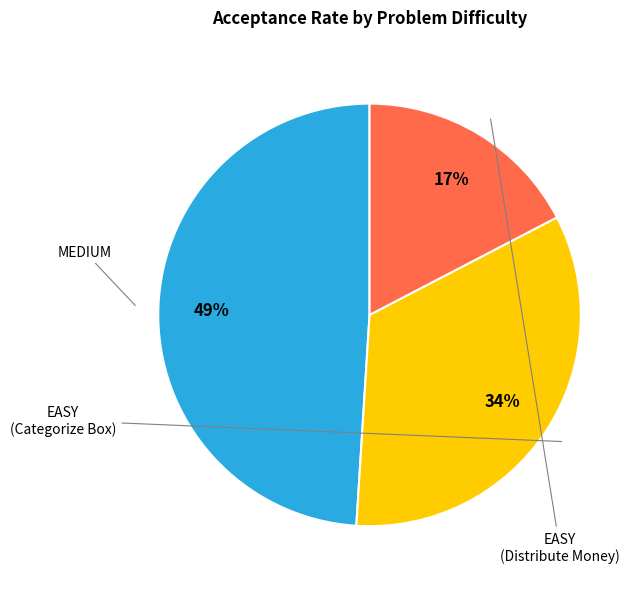

To the nearest percent, what is the average slice percentage?

33%